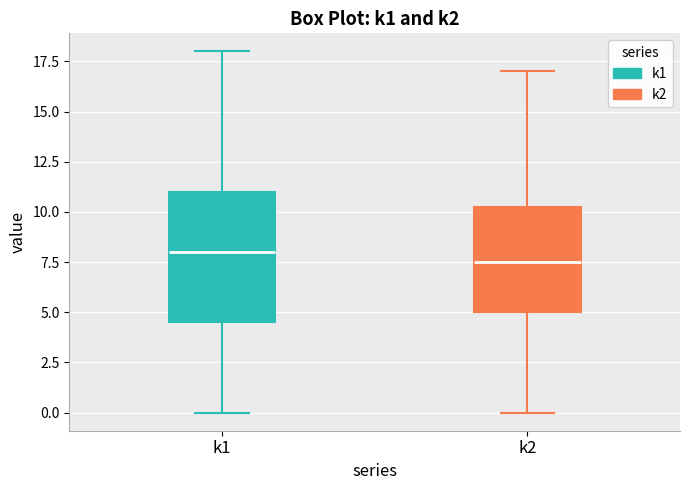

Which box is the tallest, from its lower edge to its upper edge?

k1